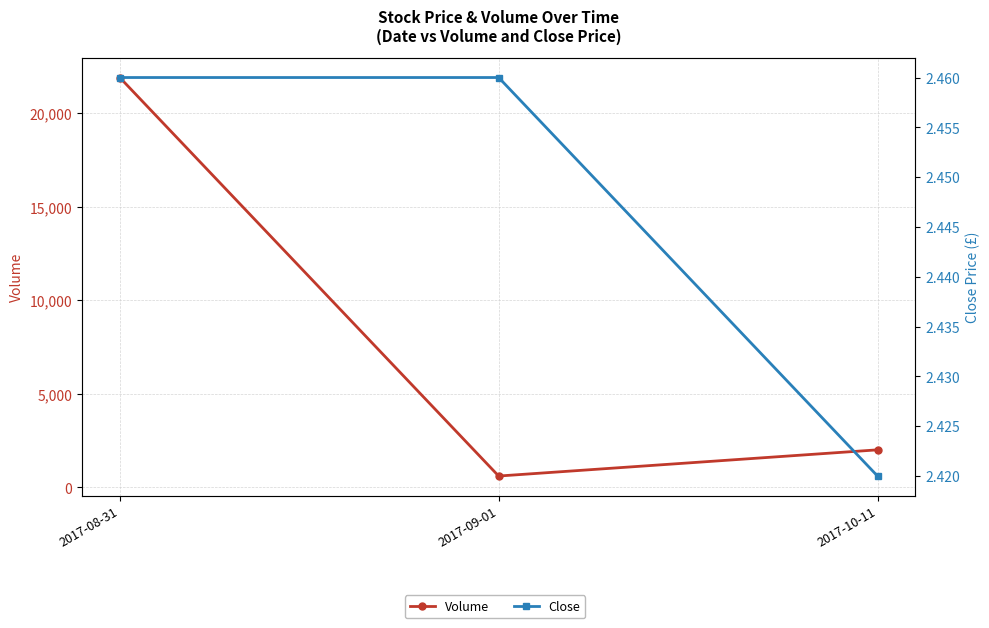

At which label is Close closest to 2?

2017-10-11